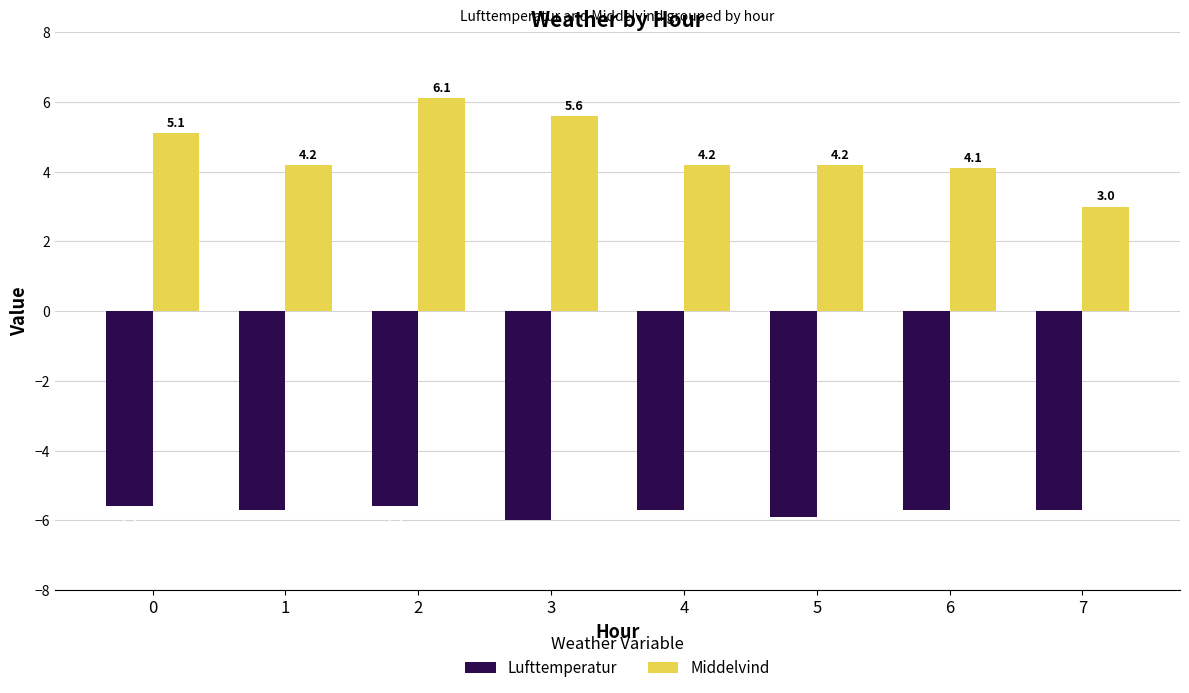

At which category is the sum across all series the highest?

2